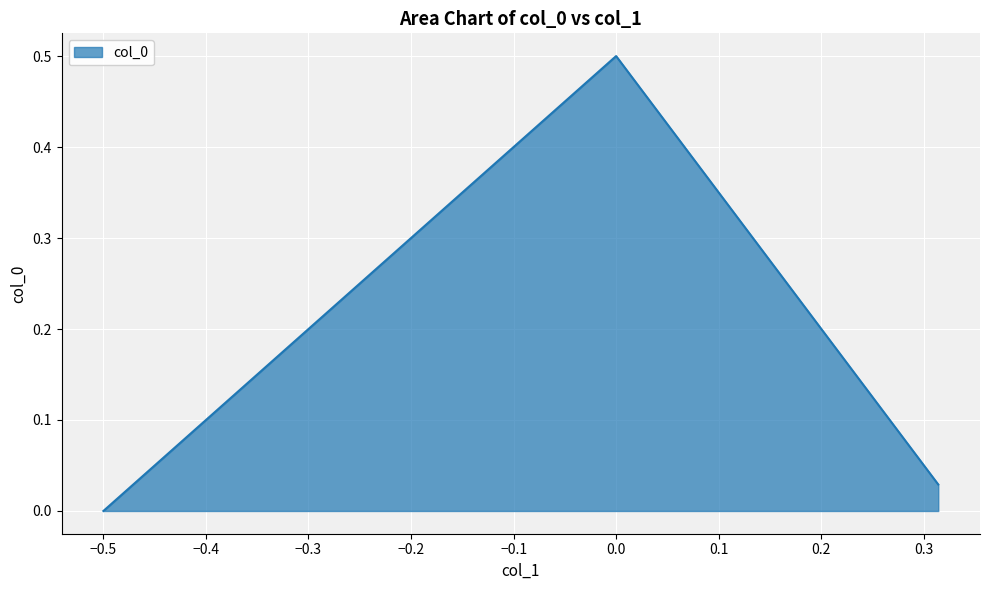

What is the sum of all values?

0.5